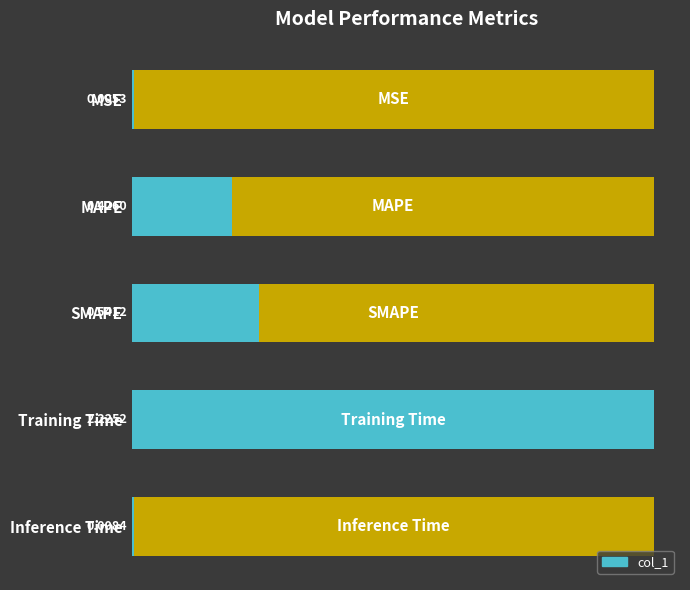

What is the value of the 4th bar from the left?

2.2